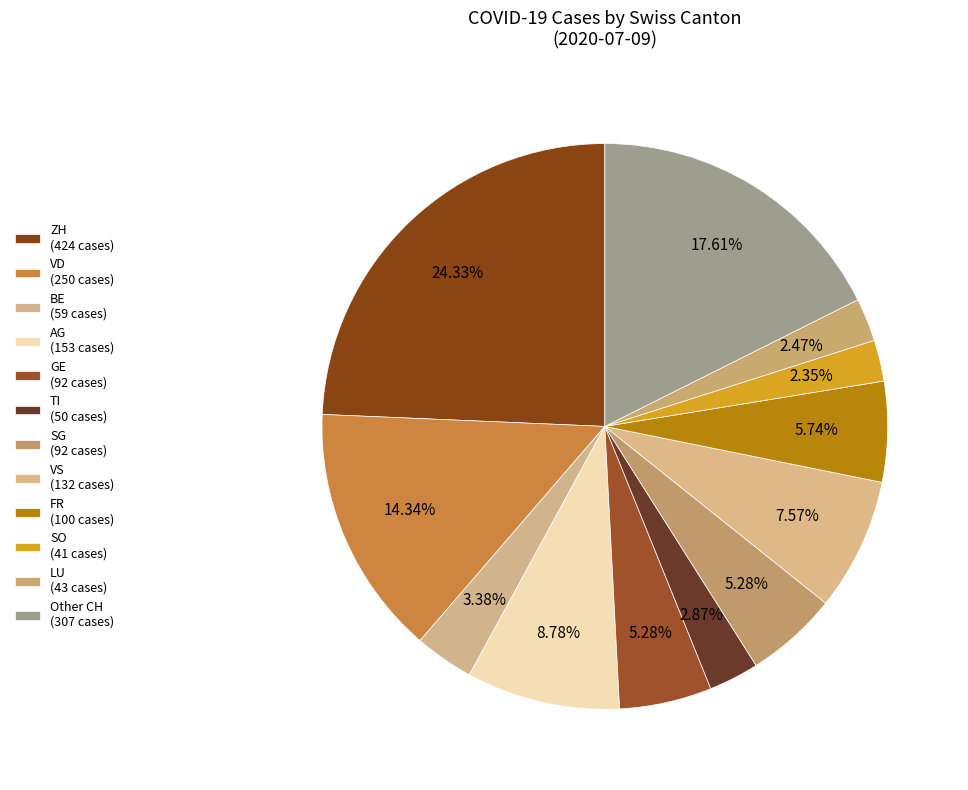

To the nearest percent, what is the combined percentage of TI and SO?

5%